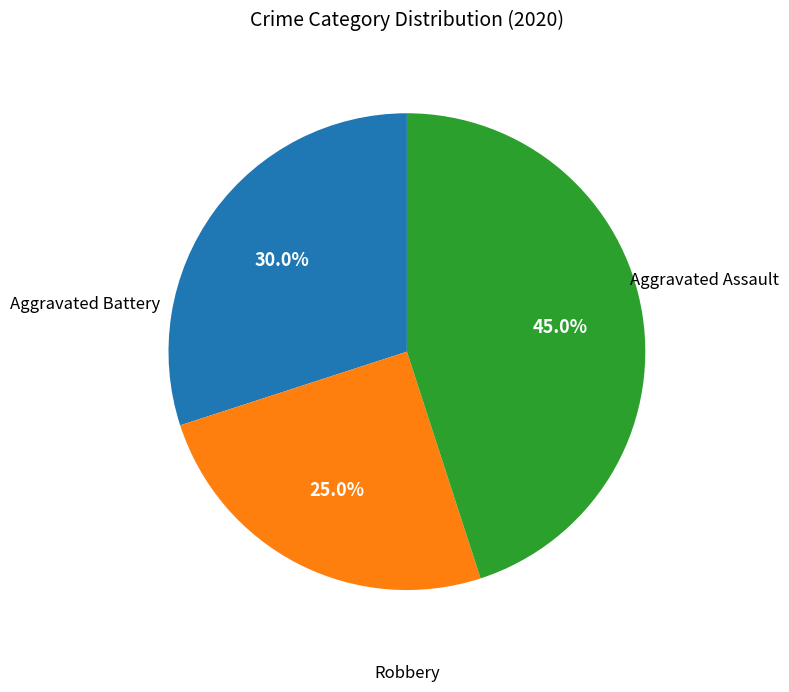

Is there any slice that represents more than half of the pie?

No